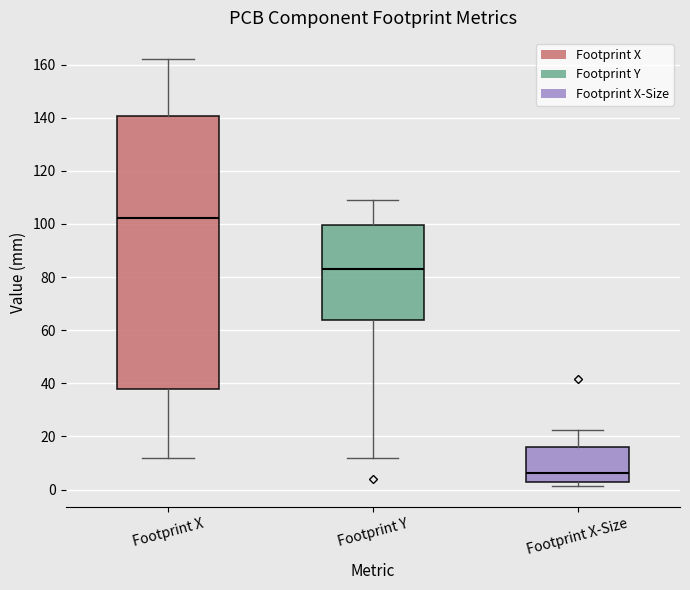

Where does the upper whisker of the box for Footprint X end on the y-axis? The values are not printed on the chart, so give them approximately, as read against the axis.

162